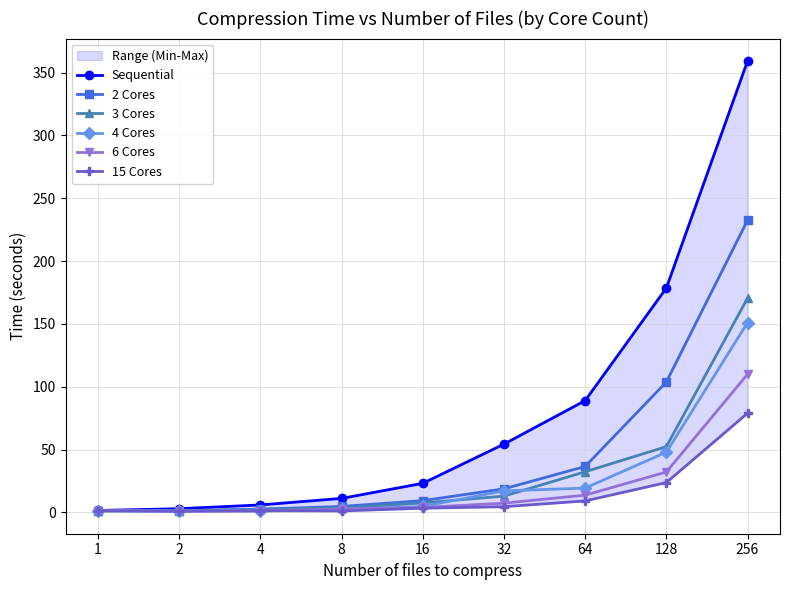

List the series in order of their peak value, highest first.

Sequential, 2 Cores, 3 Cores, 4 Cores, 6 Cores, 15 Cores